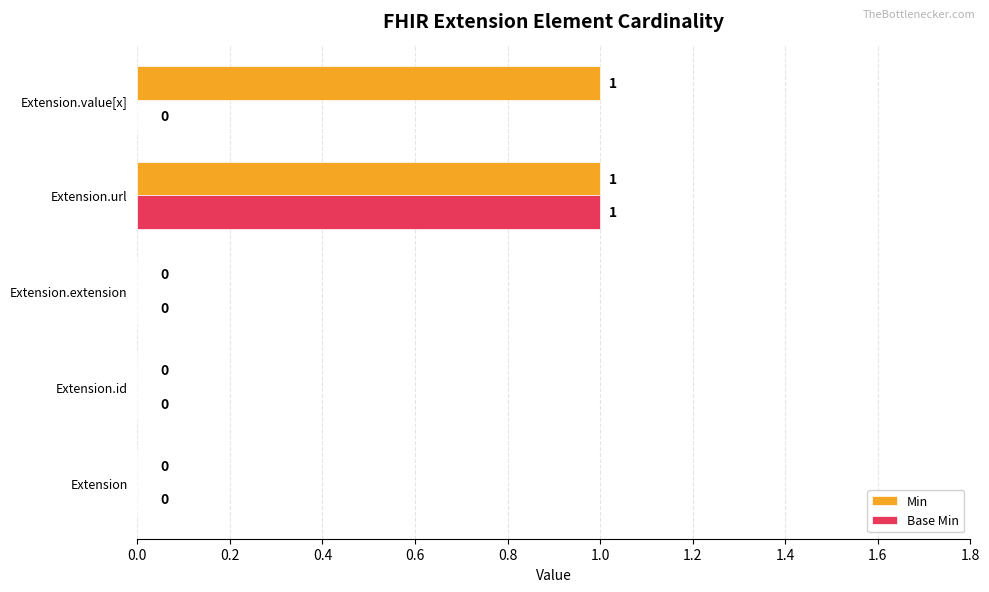

The Min series shows 1 at Extension. True or false?

False